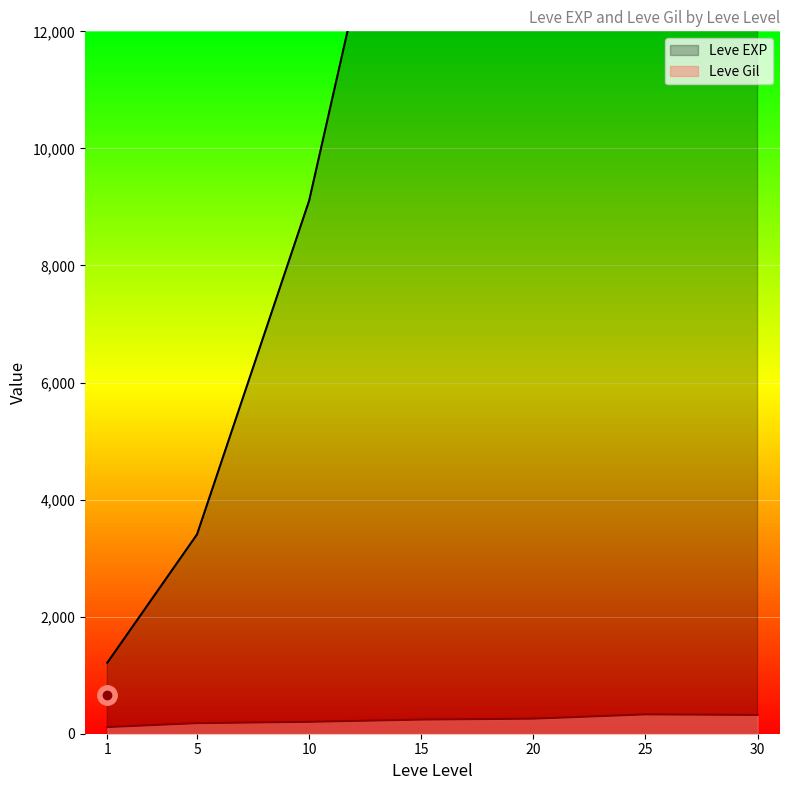

True or false: Leve Gil and Leve EXP intersect in this chart.

False